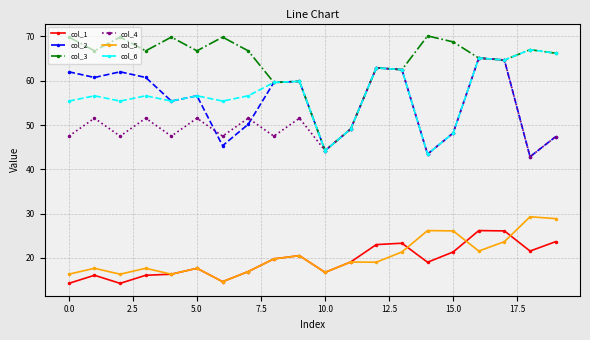

What is the value of the col_1 point at the 10th from the left?

20.5